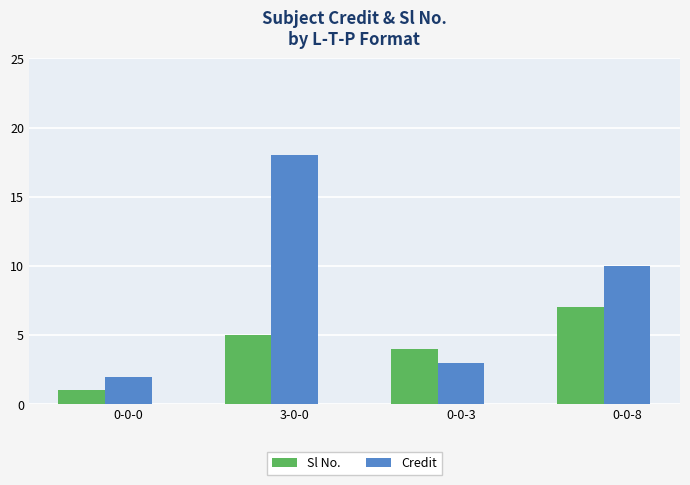

Is the value of Credit at 3-0-0 greater than the value of Sl No. at 0-0-0?

Yes